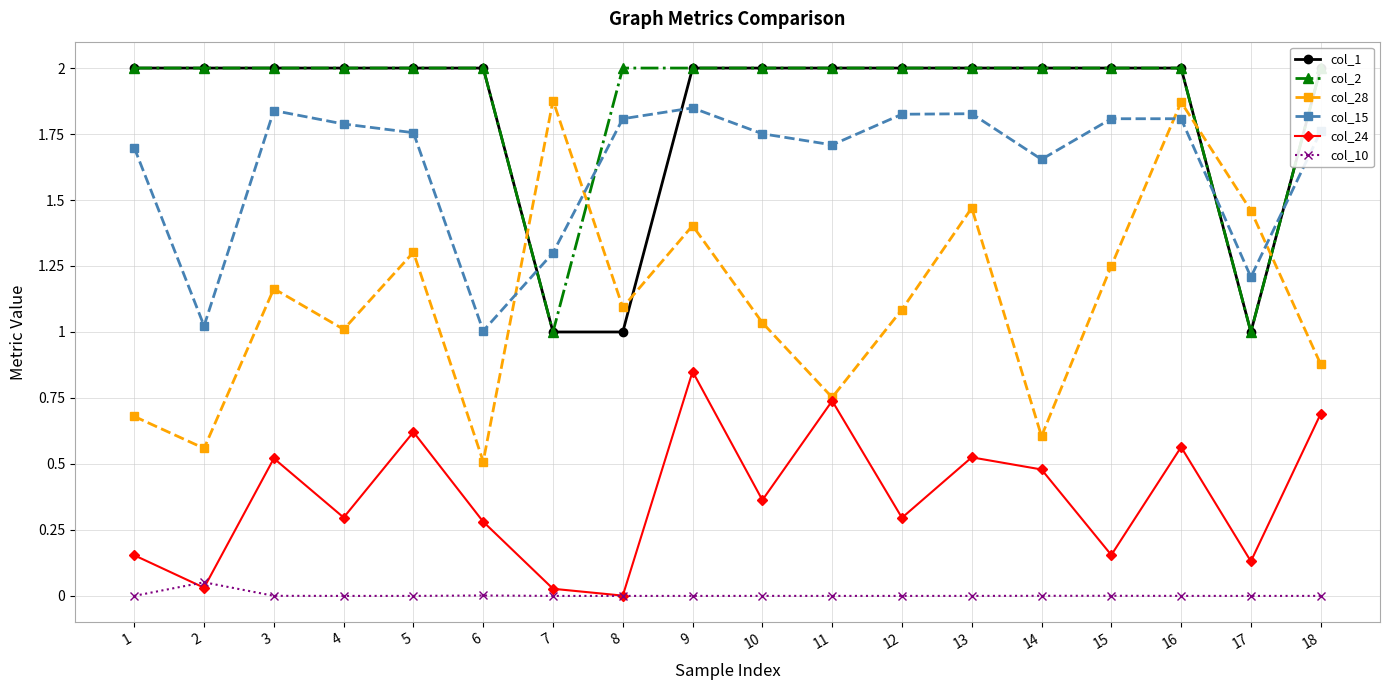

At 3, list the series in order from largest to smallest.

col_1, col_2, col_15, col_28, col_24, col_10